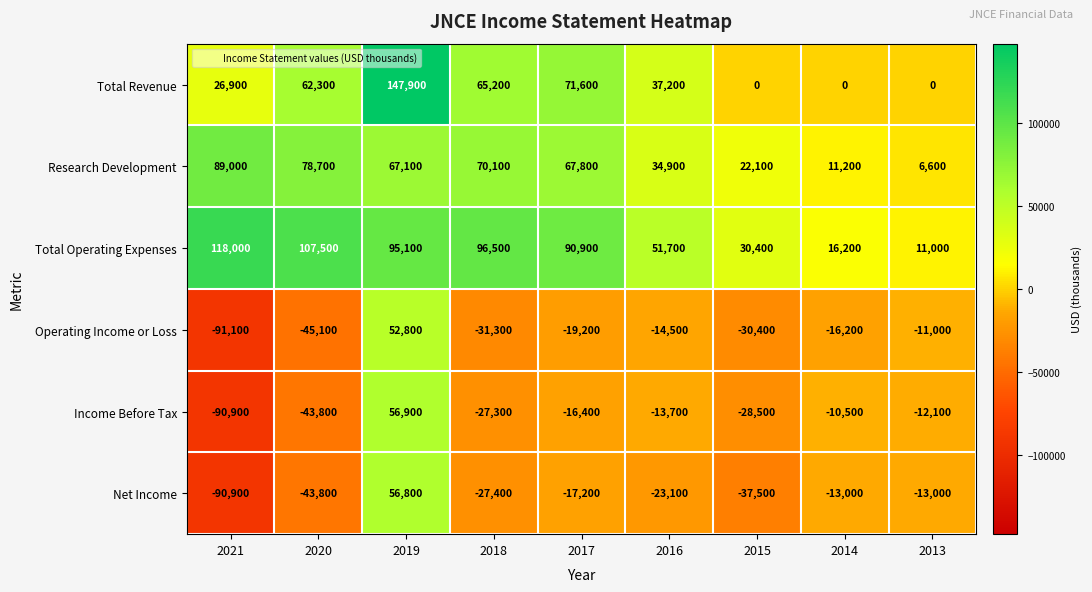

The Operating Income or Loss series shows -16200 at 2014. True or false?

True